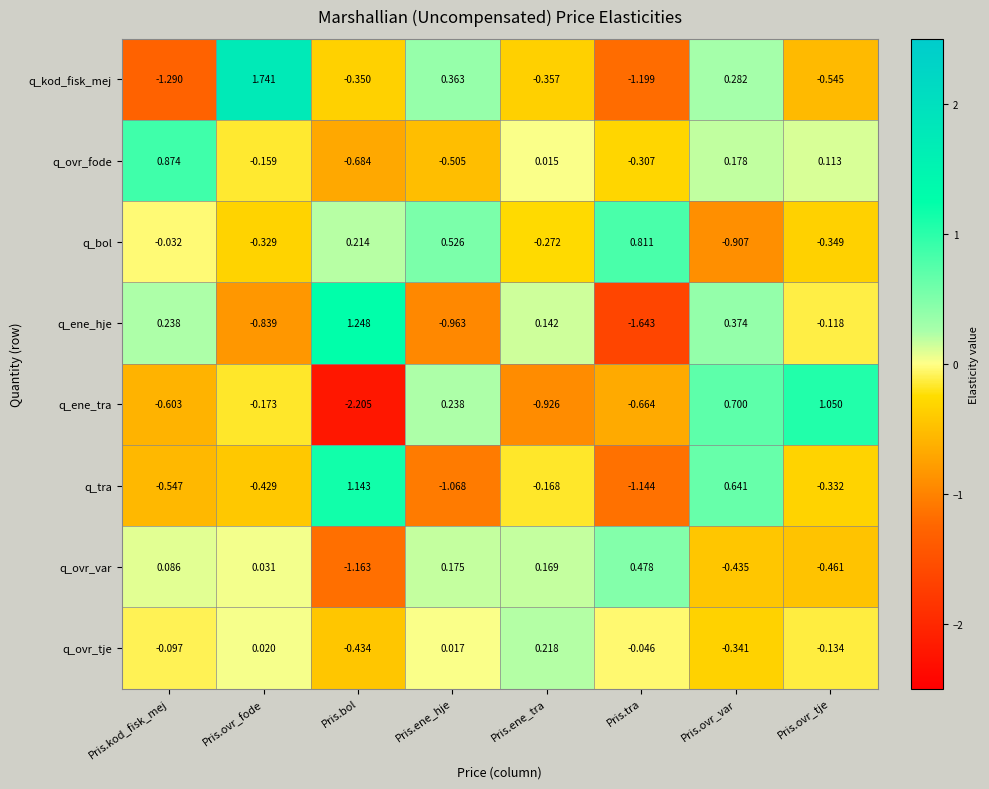

Which series has the largest total across all categories?

q_bol